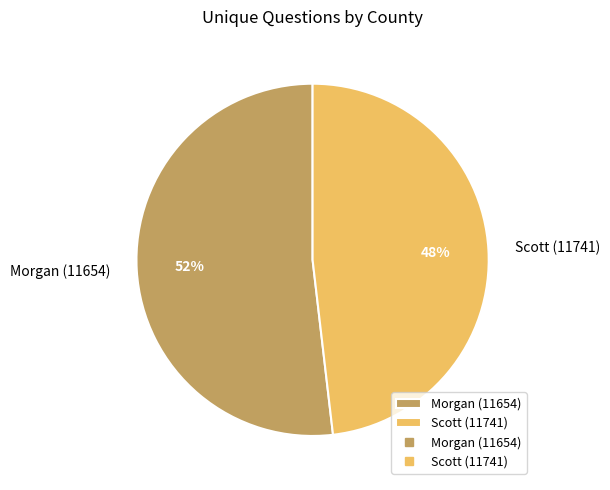

Is there a majority slice in this chart?

Yes